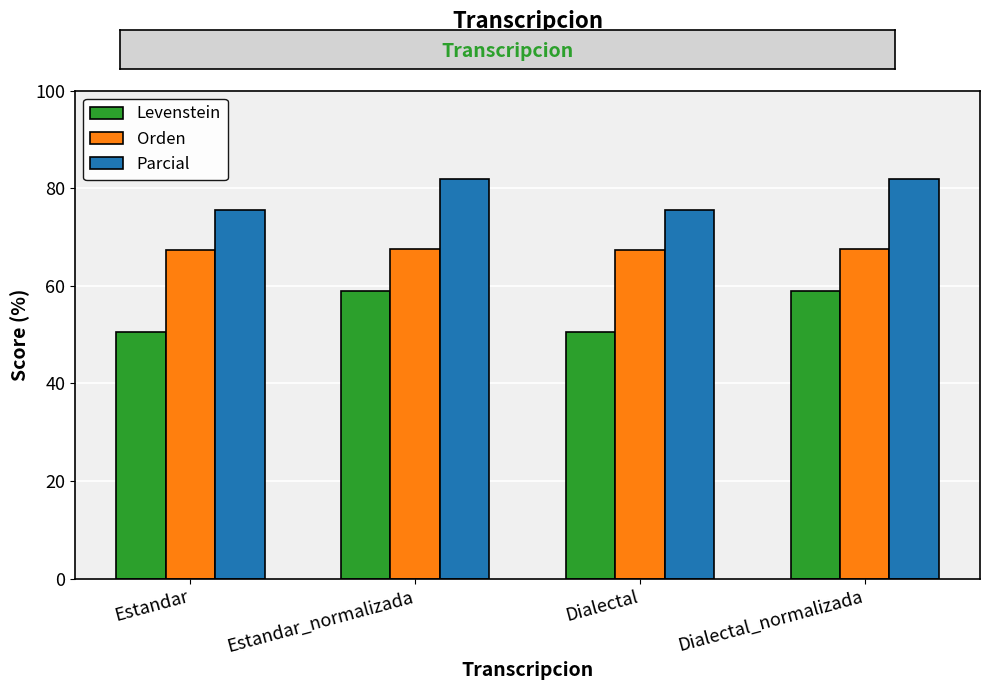

What is the difference between the highest and lowest values at Dialectal?

25.0